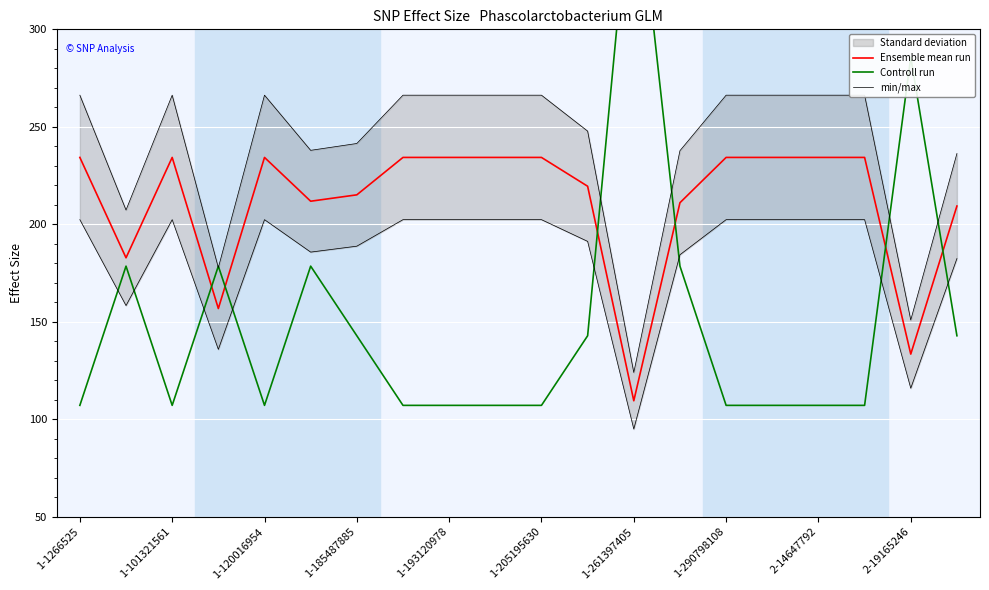

What is the maximum value for Ensemble mean run?

234.3